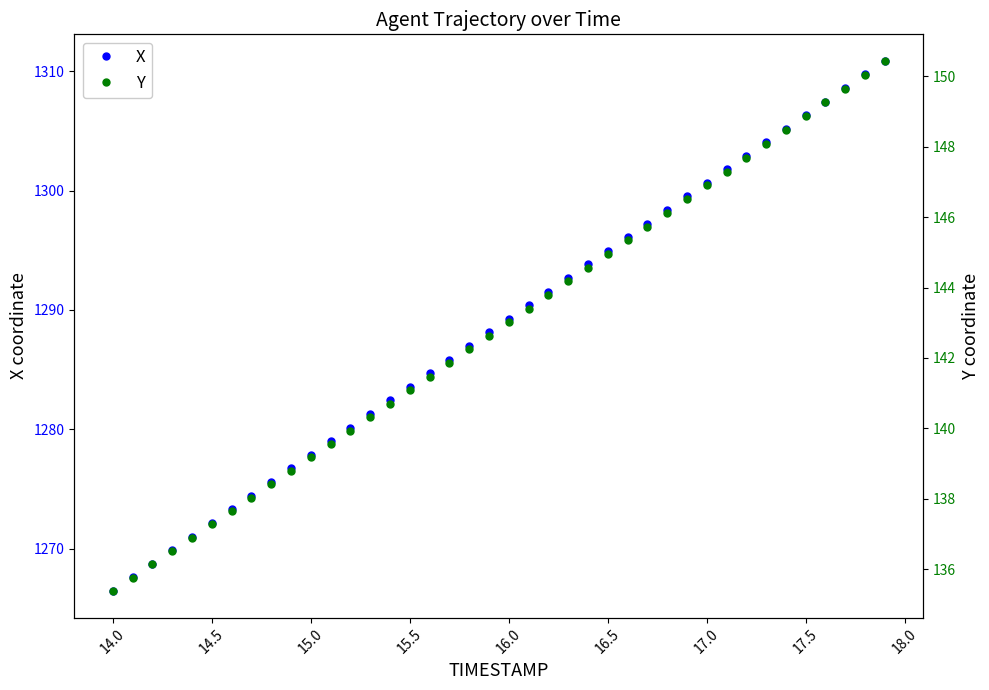

Reading left to right, extract all data points from this chart.

X: 1266.5	1267.6	1268.7	1269.9	1271.0	1272.2	1273.3	1274.4	1275.6	1276.7	1277.9	1279.0	1280.2	1281.3	1282.4	1283.6	1284.7	1285.8	1287.0	1288.1	1289.3	1290.4	1291.5	1292.7	1293.8	1295.0	1296.1	1297.2	1298.4	1299.5	1300.6	1301.8	1302.9	1304.0	1305.2	1306.3	1307.5	1308.6	1309.7	1310.9
Y: 135.4	135.8	136.1	136.5	136.9	137.3	137.7	138.0	138.4	138.8	139.2	139.6	139.9	140.3	140.7	141.1	141.5	141.9	142.2	142.6	143.0	143.4	143.8	144.2	144.6	145.0	145.3	145.7	146.1	146.5	146.9	147.3	147.7	148.1	148.5	148.9	149.3	149.7	150.0	150.4